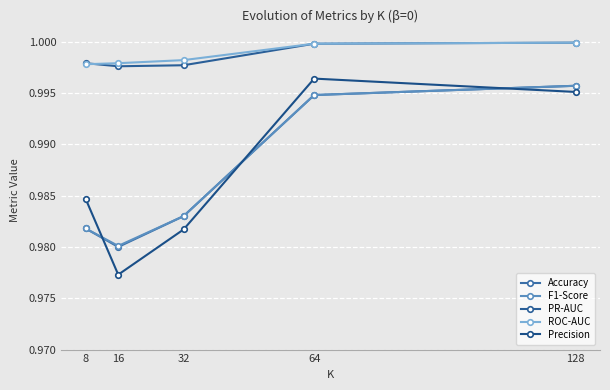

Between 16 and 32, which is larger?

32